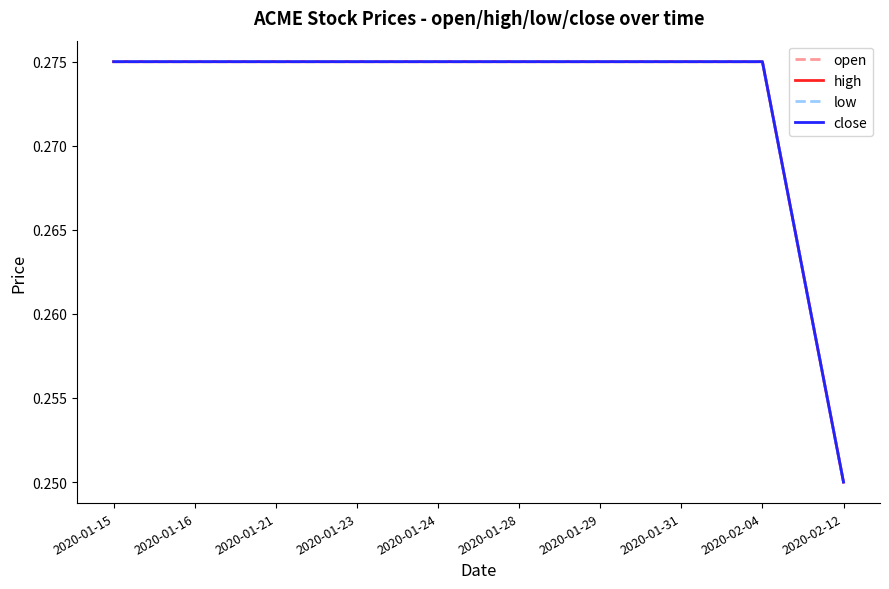

Does the chart display data point markers on the line(s)?

No